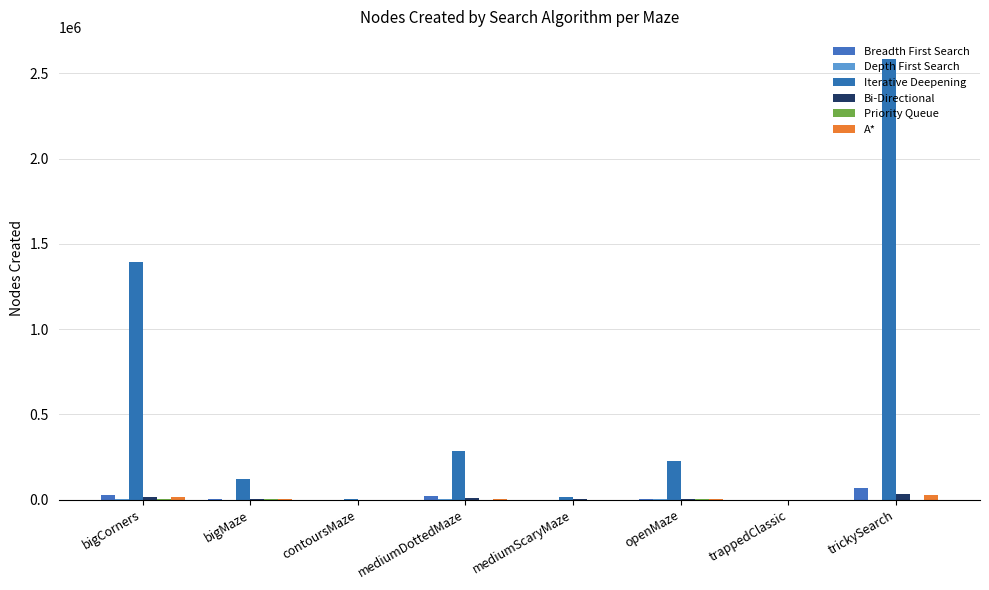

The A* series shows 391 at mediumScaryMaze. True or false?

True